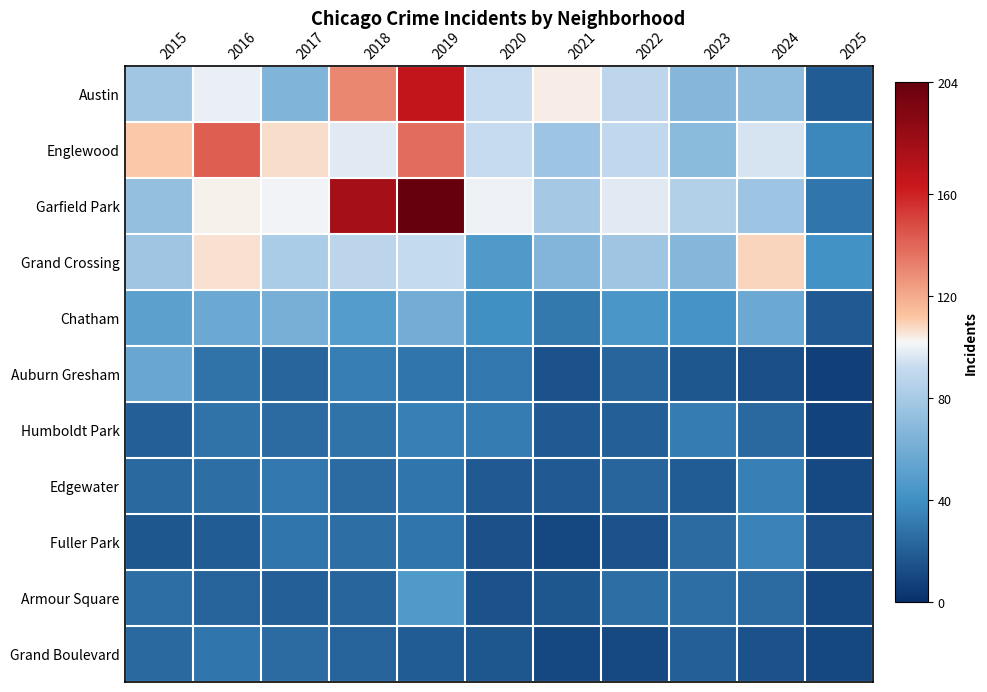

Reading left to right, transcribe all the data shown in this chart.

Austin: 2015=78	2016=99	2017=65	2018=130	2019=167	2020=92	2021=104	2022=89	2023=67	2024=71	2025=19
Englewood: 2015=111	2016=142	2017=107	2018=98	2019=138	2020=92	2021=76	2022=90	2023=69	2024=95	2025=37
Garfield Park: 2015=73	2016=103	2017=101	2018=178	2019=204	2020=100	2021=79	2022=98	2023=85	2024=76	2025=29
Grand Crossing: 2015=77	2016=106	2017=82	2018=88	2019=91	2020=47	2021=66	2022=77	2023=67	2024=109	2025=41
Chatham: 2015=51	2016=57	2017=62	2018=48	2019=60	2020=40	2021=31	2022=44	2023=43	2024=57	2025=18
Auburn Gresham: 2015=56	2016=28	2017=23	2018=33	2019=29	2020=30	2021=15	2022=23	2023=16	2024=13	2025=7
Humboldt Park: 2015=20	2016=28	2017=25	2018=28	2019=34	2020=32	2021=18	2022=20	2023=32	2024=24	2025=8
Edgewater: 2015=24	2016=27	2017=30	2018=25	2019=29	2020=18	2021=18	2022=23	2023=19	2024=34	2025=11
Fuller Park: 2015=16	2016=19	2017=29	2018=27	2019=29	2020=14	2021=10	2022=15	2023=25	2024=35	2025=14
Armour Square: 2015=27	2016=22	2017=20	2018=23	2019=47	2020=15	2021=16	2022=27	2023=27	2024=25	2025=11
Grand Boulevard: 2015=24	2016=29	2017=25	2018=22	2019=19	2020=16	2021=10	2022=11	2023=20	2024=15	2025=10